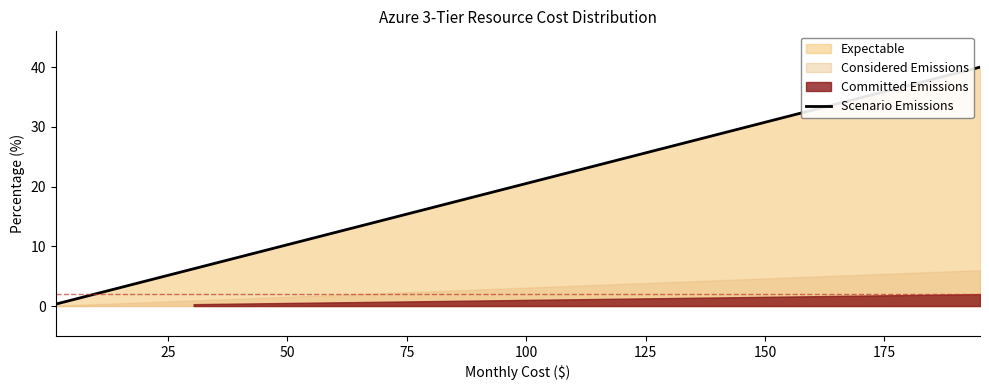

Between 125 and 75, which is larger?

125